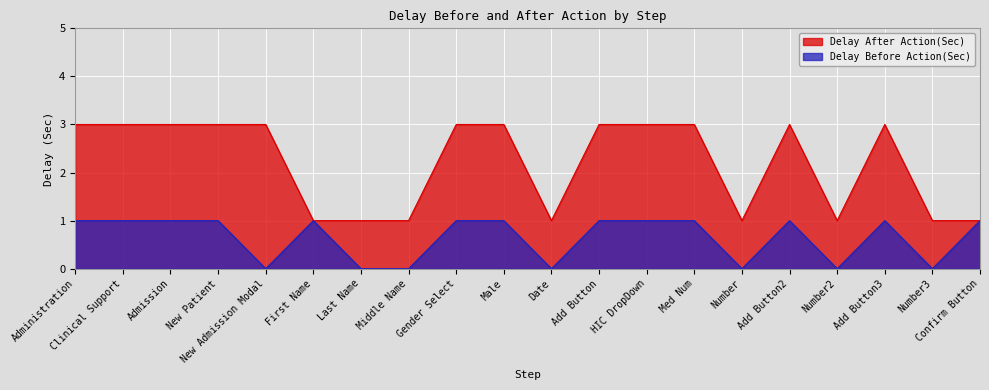

How many positive values does the Delay Before Action(Sec) series have?

13